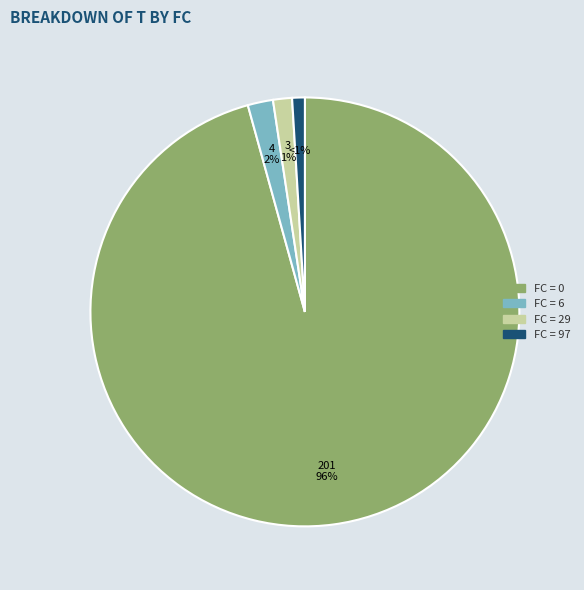

Is it true that FC = 29 is 11% of the pie?

False